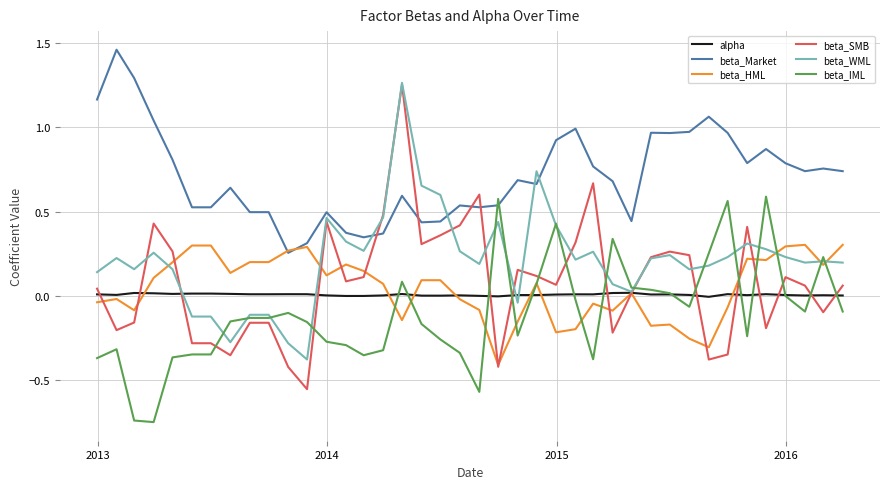

True or false: beta_Market and alpha cross at least once.

False